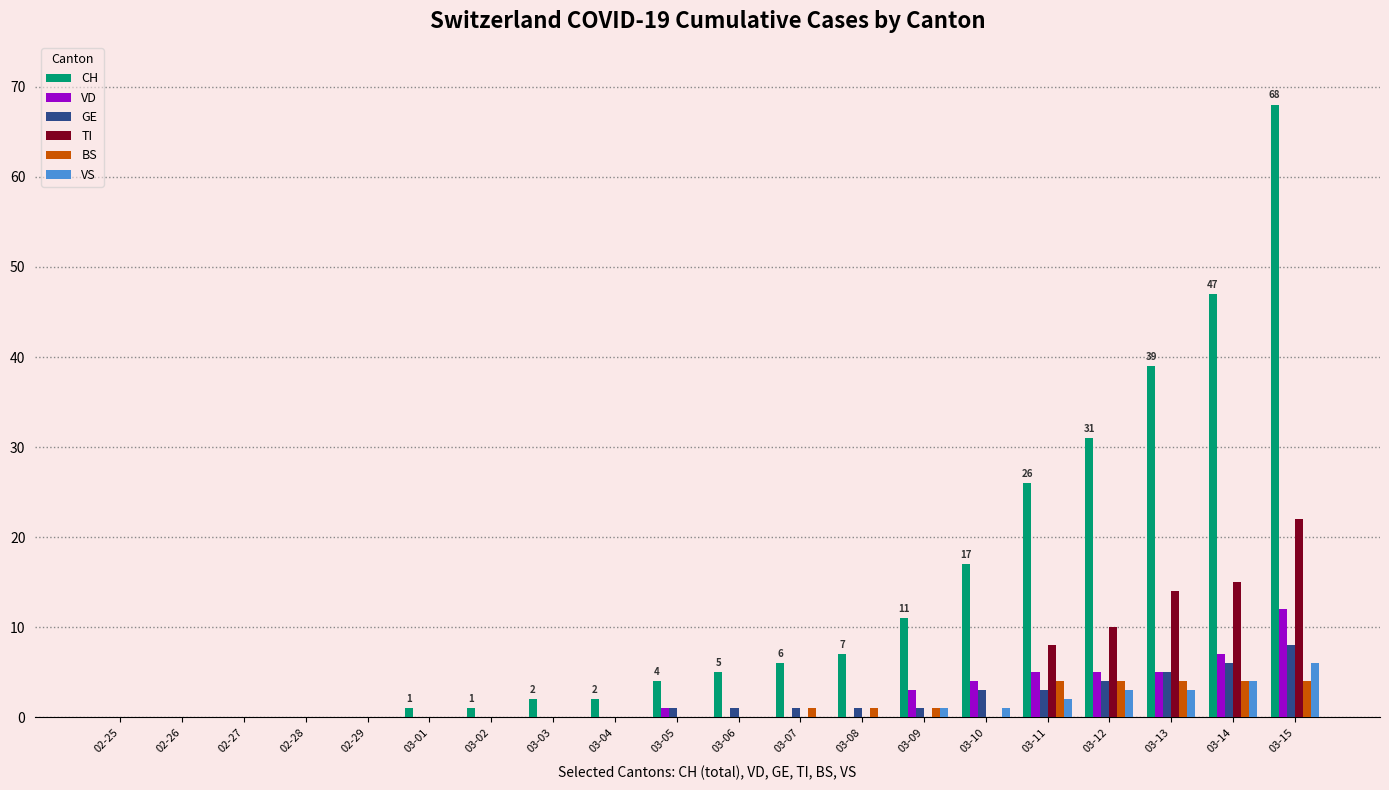

Which series changed the most between 03-06 and 03-11?

CH